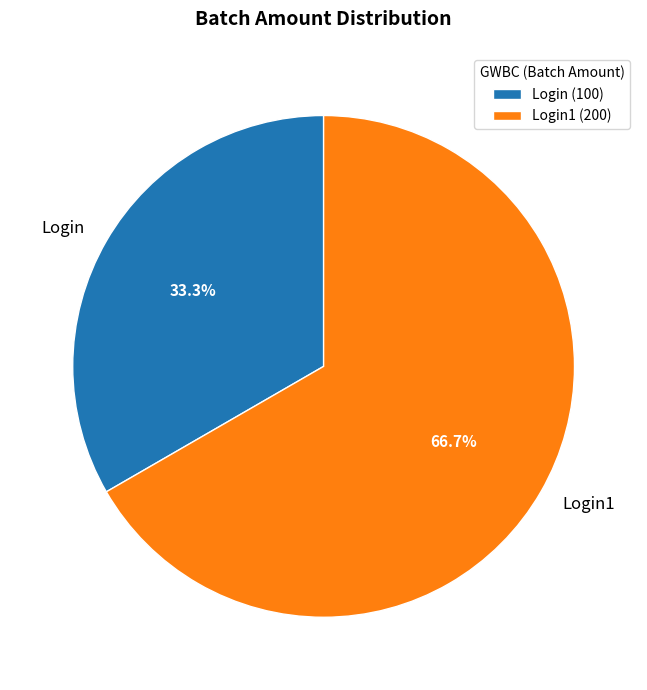

To the nearest percent, what percentage of the pie is Login1?

67%